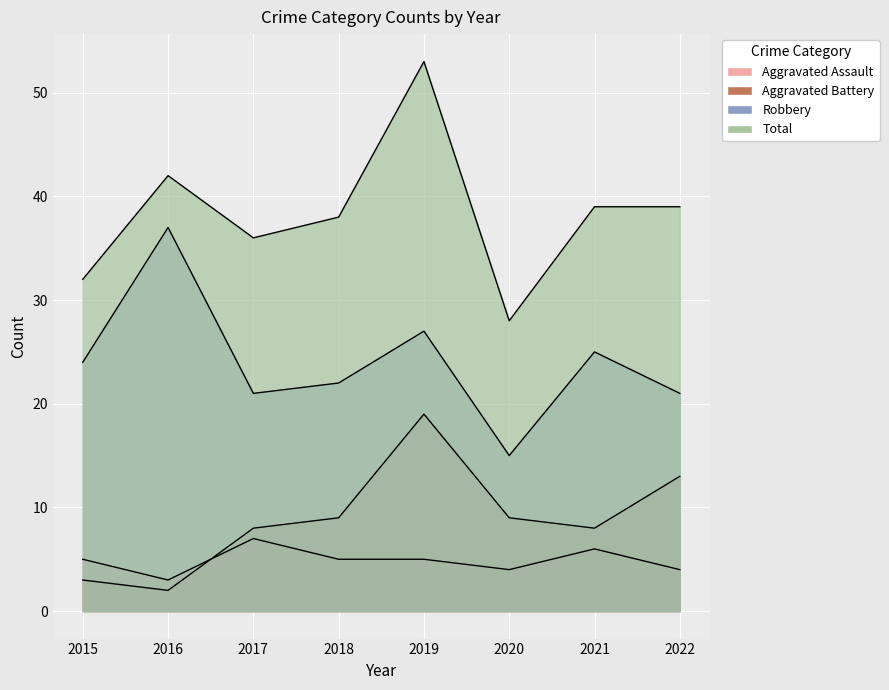

List the labels in order of Aggravated Assault value, smallest first.

2016, 2020, 2022, 2015, 2018, 2019, 2021, 2017